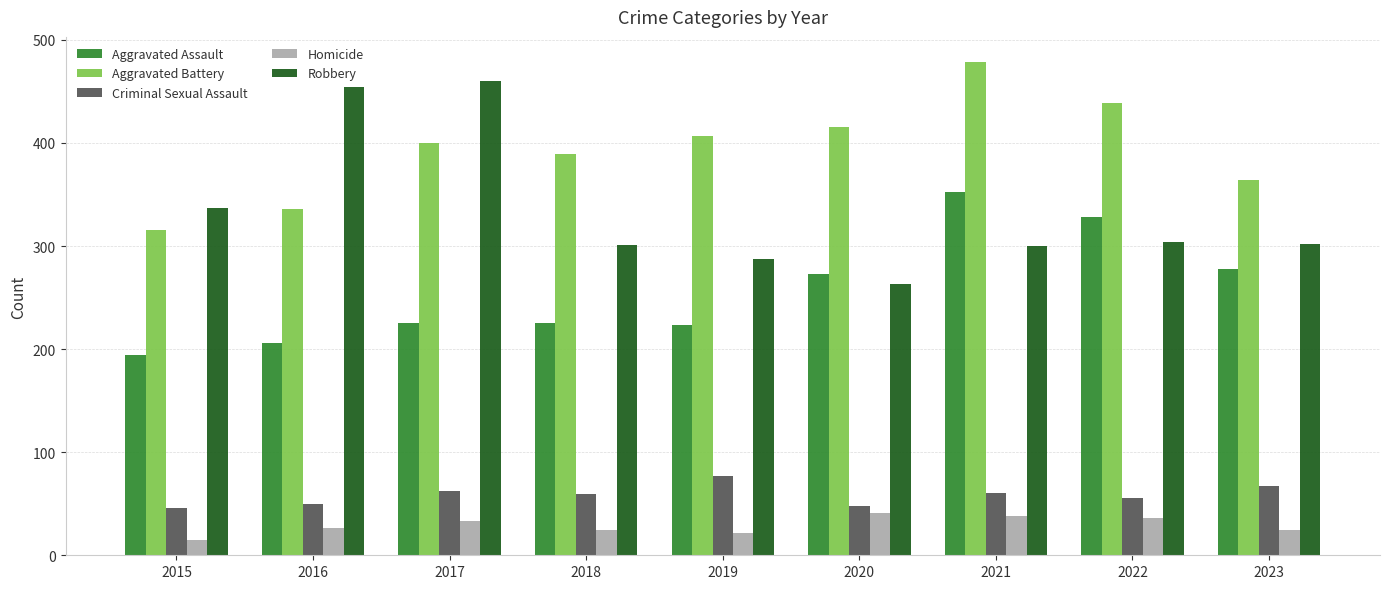

True or false: Aggravated Assault has a value of 278 at 2023.

True